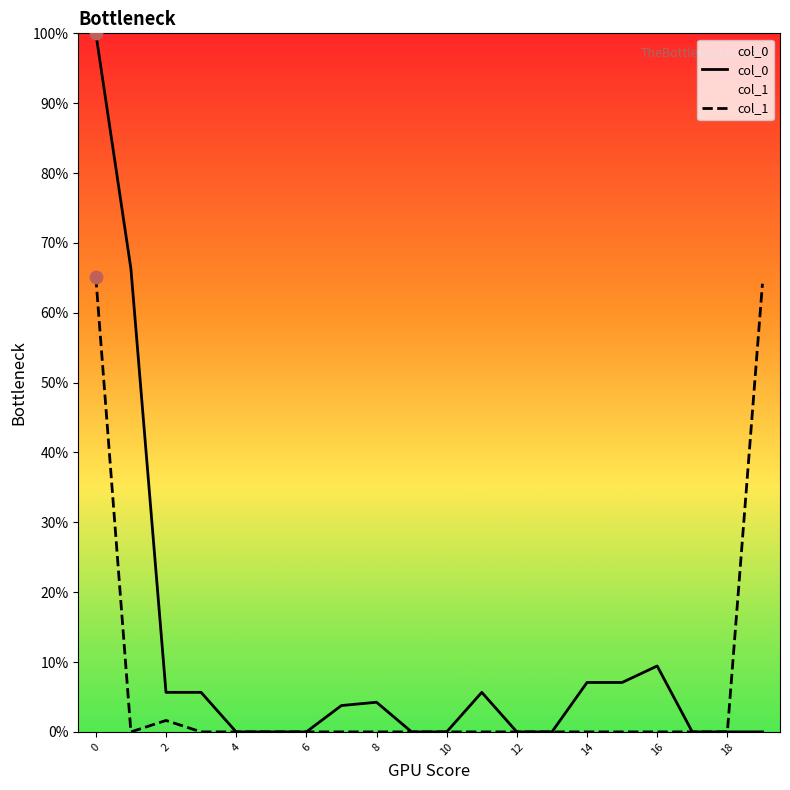

What is the total value across all series at 6?

0.0